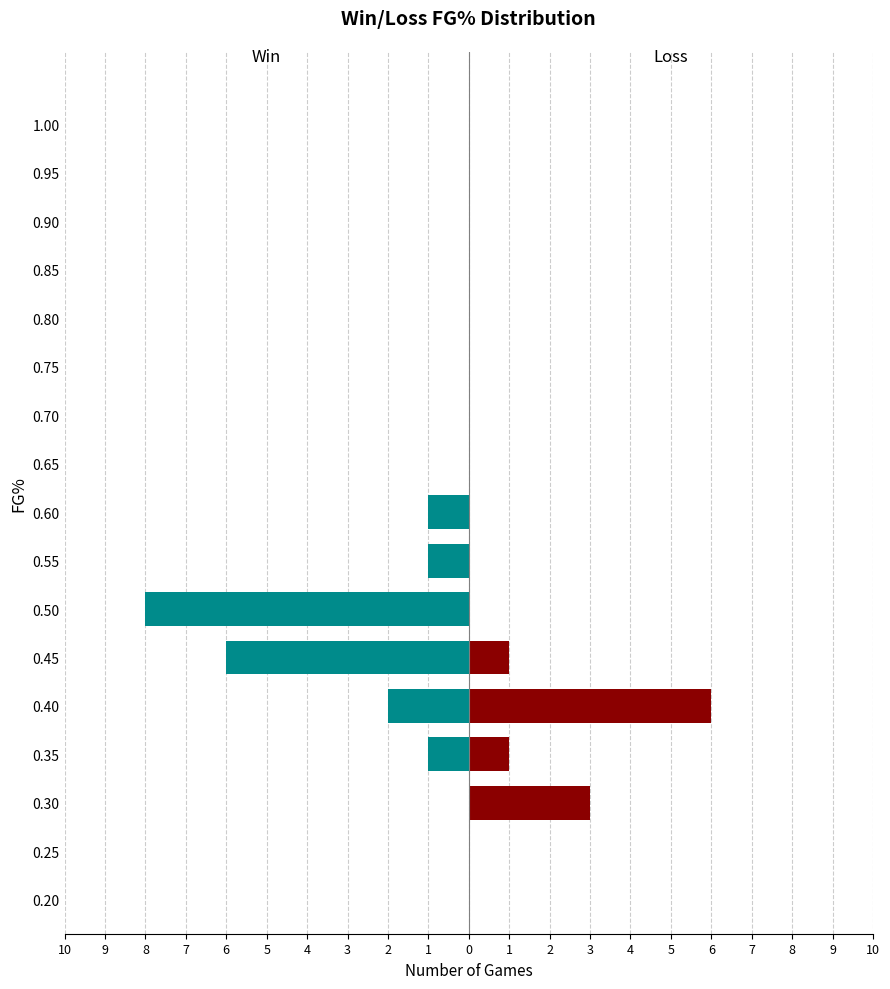

The value of Win at 0.45 is -4. True or false?

False